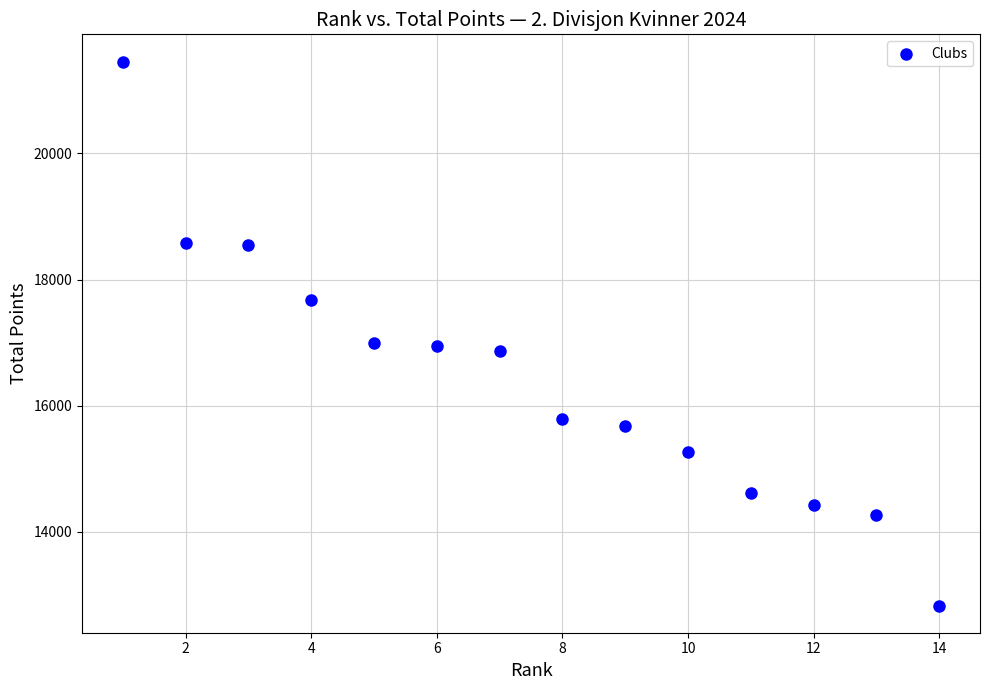

What is the range of X values (max minus min)?

13